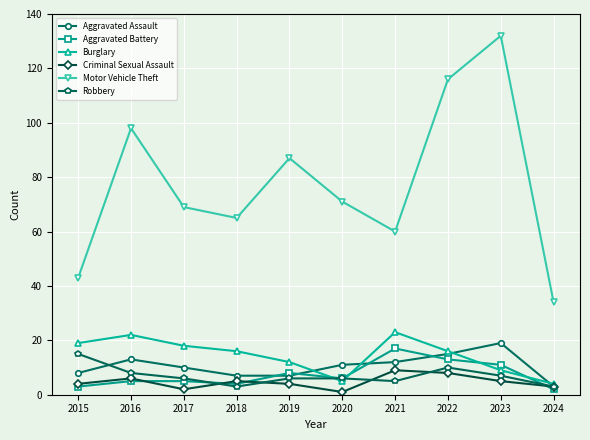

True or false: Burglary has more than 1 interior local peaks.

True